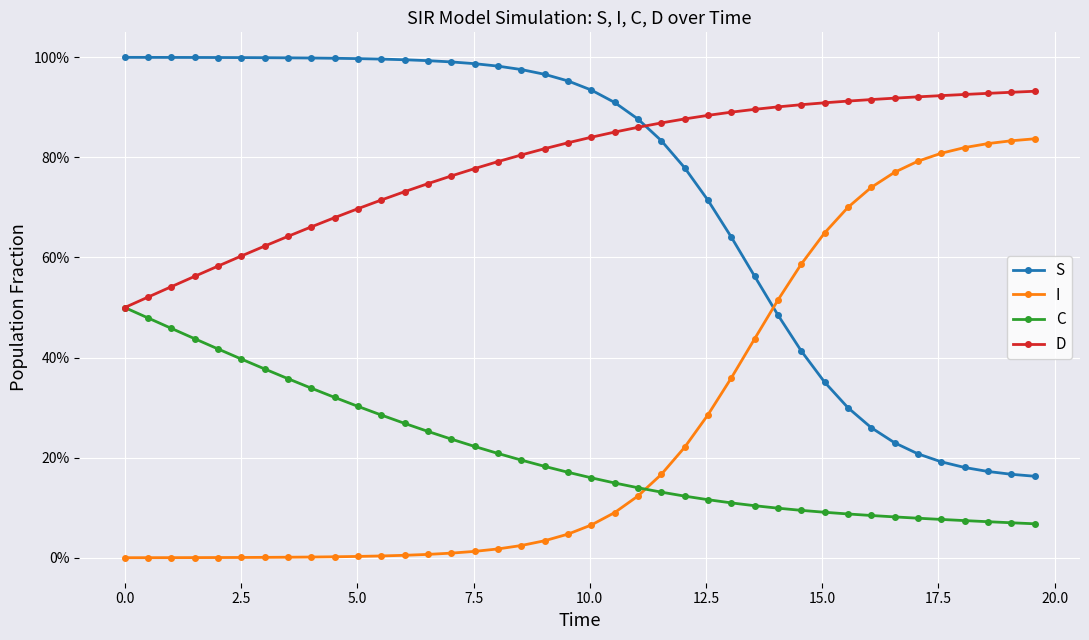

What are all the series names shown in the legend?

S, I, C, D